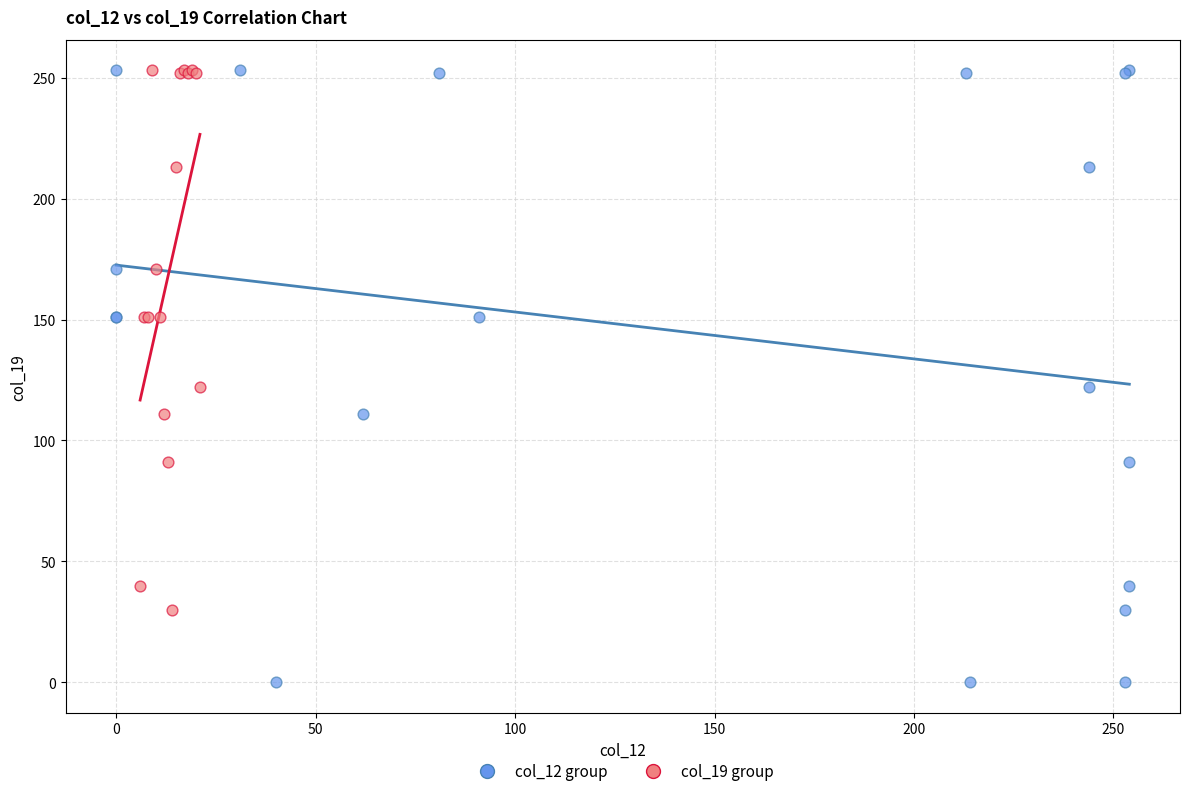

Which series has the largest Y range (max minus min)?

col_12 group